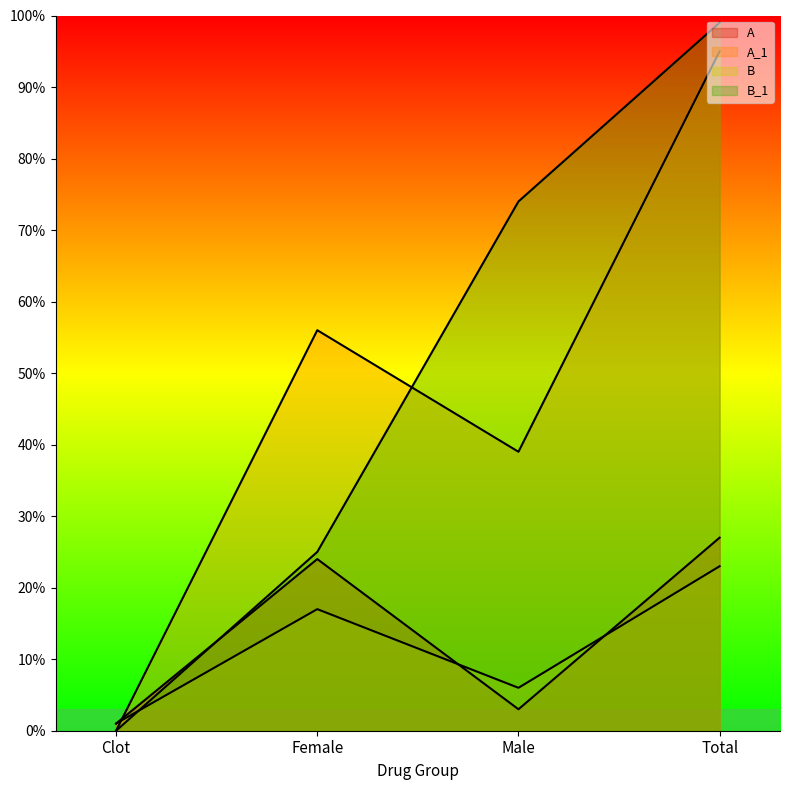

What is the label of the 2nd point from the right?

Male